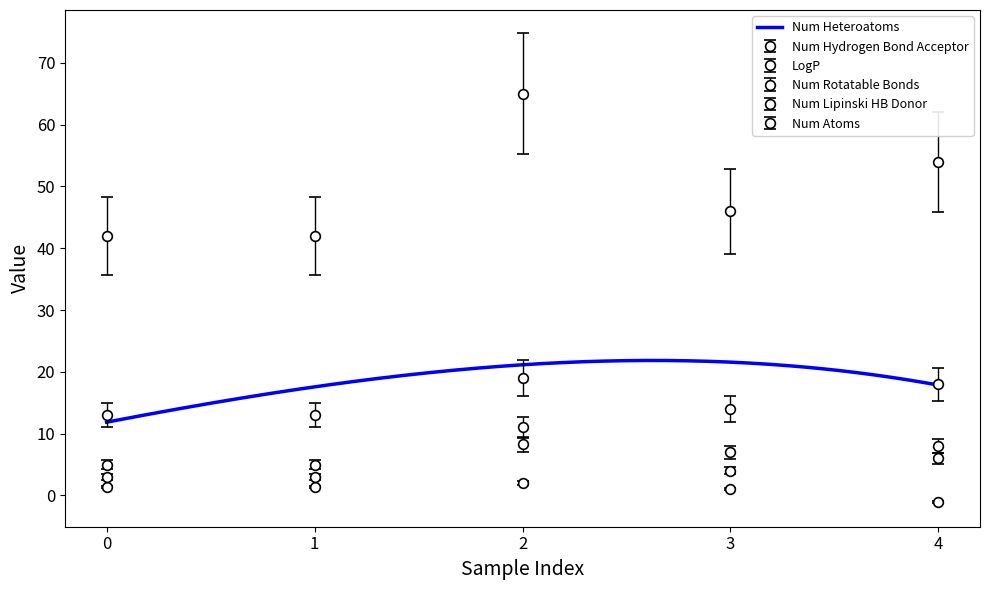

What is the approximate value of Num Lipinski HB Donor at 3?

4.0